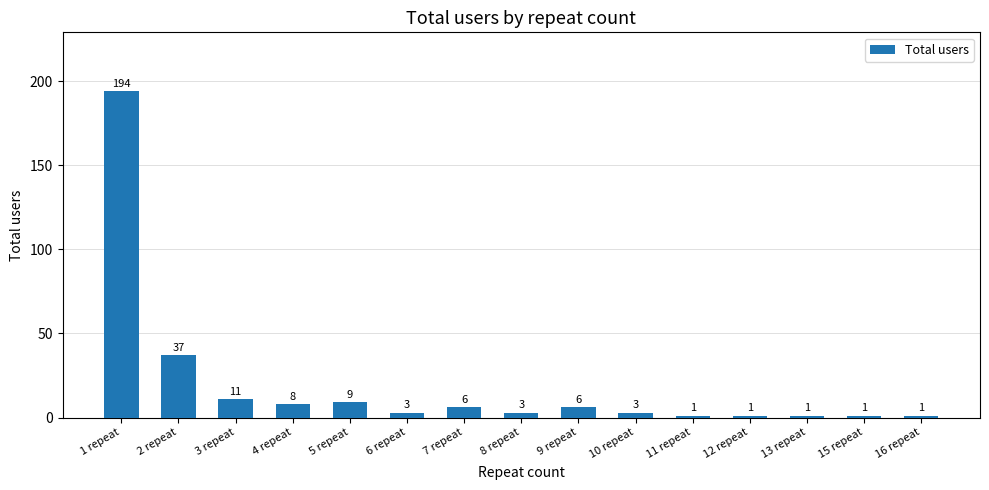

Reading left to right, what are all the values shown in this chart?

1 repeat=194	2 repeat=37	3 repeat=11	4 repeat=8	5 repeat=9	6 repeat=3	7 repeat=6	8 repeat=3	9 repeat=6	10 repeat=3	11 repeat=1	12 repeat=1	13 repeat=1	15 repeat=1	16 repeat=1